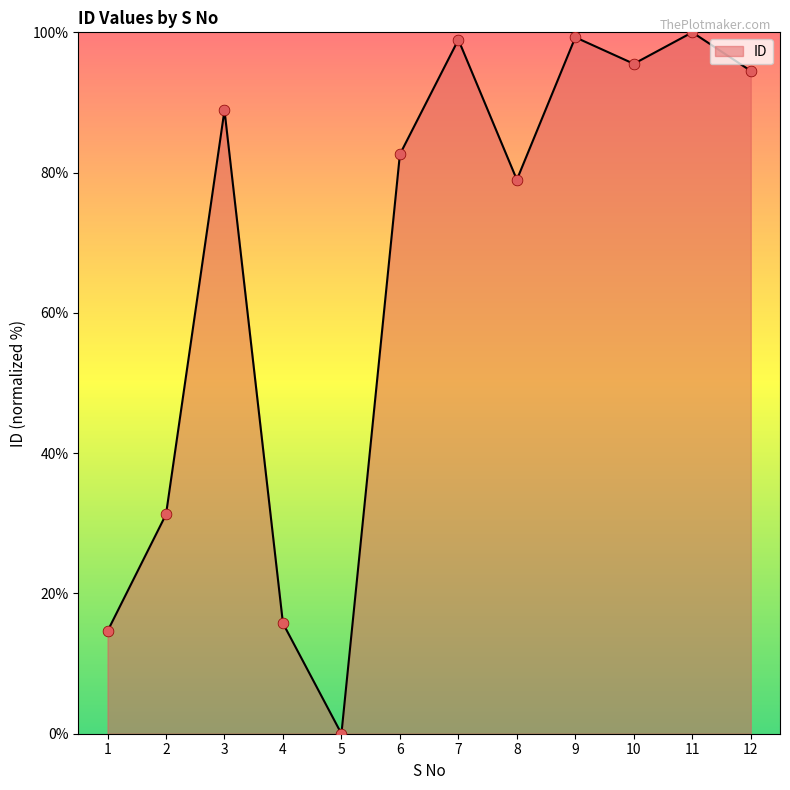

What is the change in value from 5 to 10?

+95.5